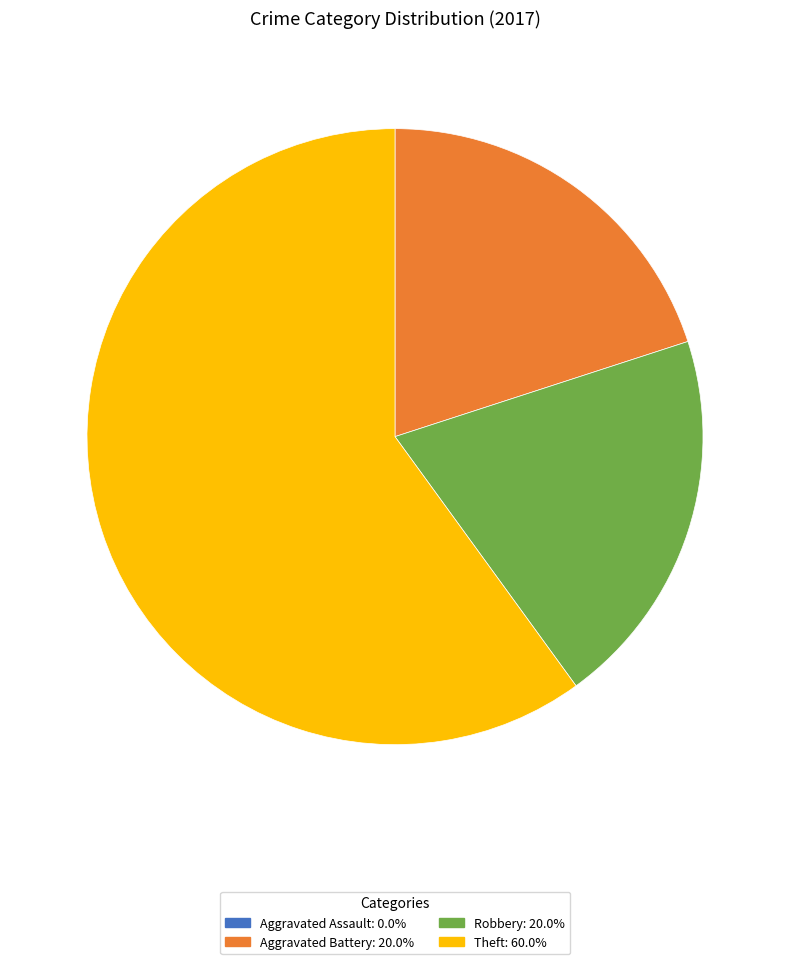

Which category has the biggest portion of the pie?

Theft